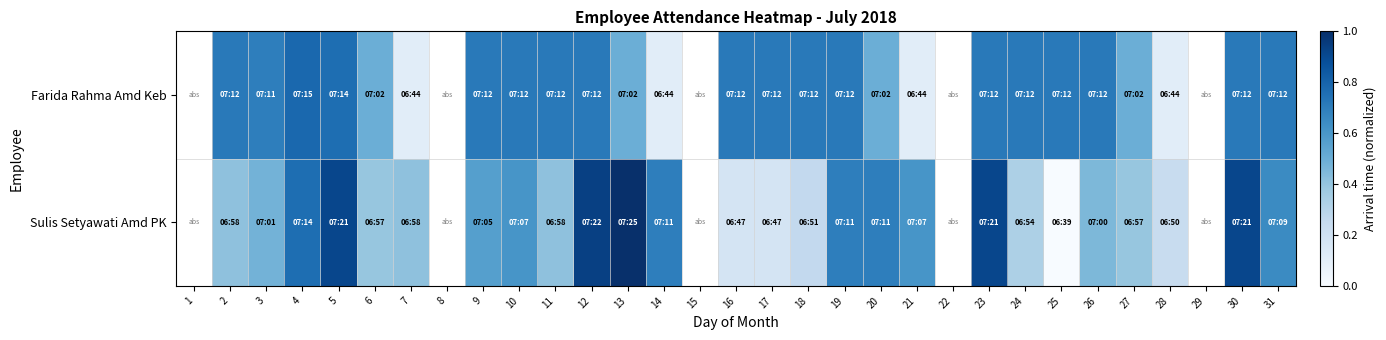

At which category is the sum across all series the highest?

5